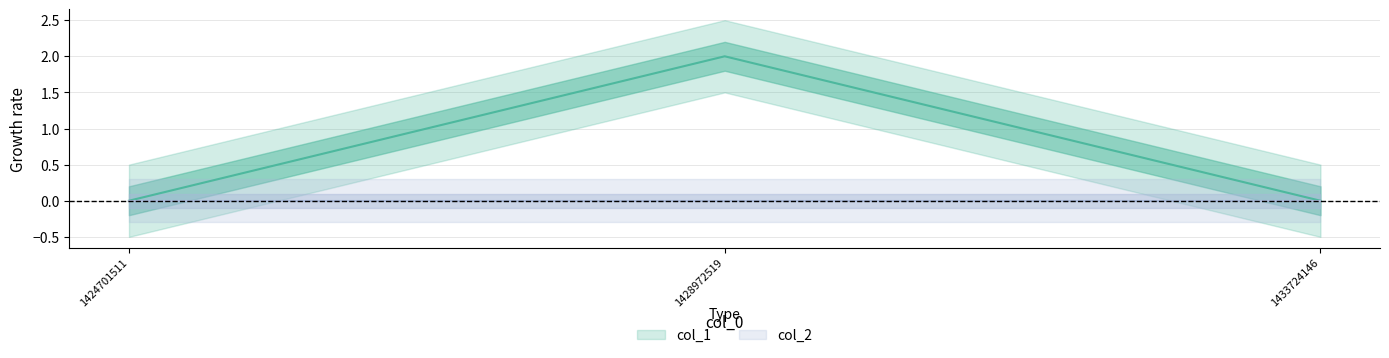

What is the difference between the maximum and minimum values?

2